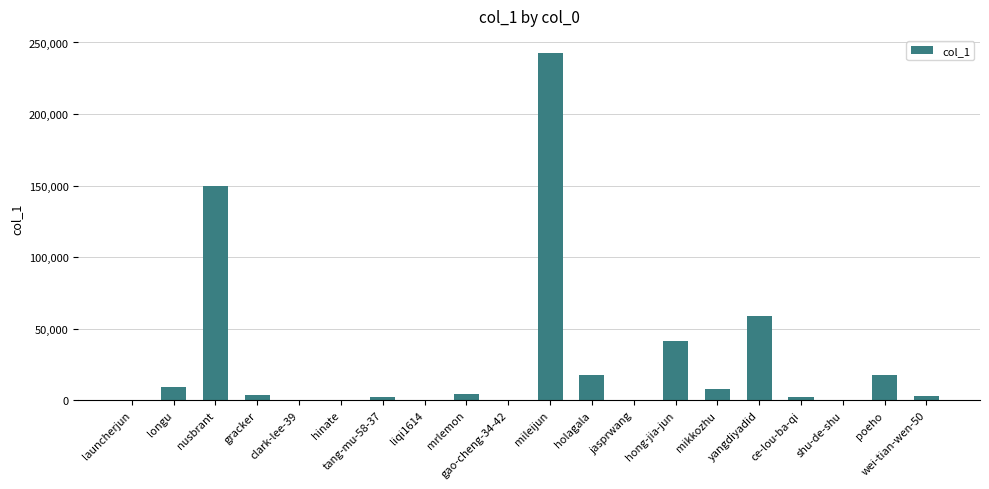

Between mileijun and launcherjun, which is larger?

mileijun